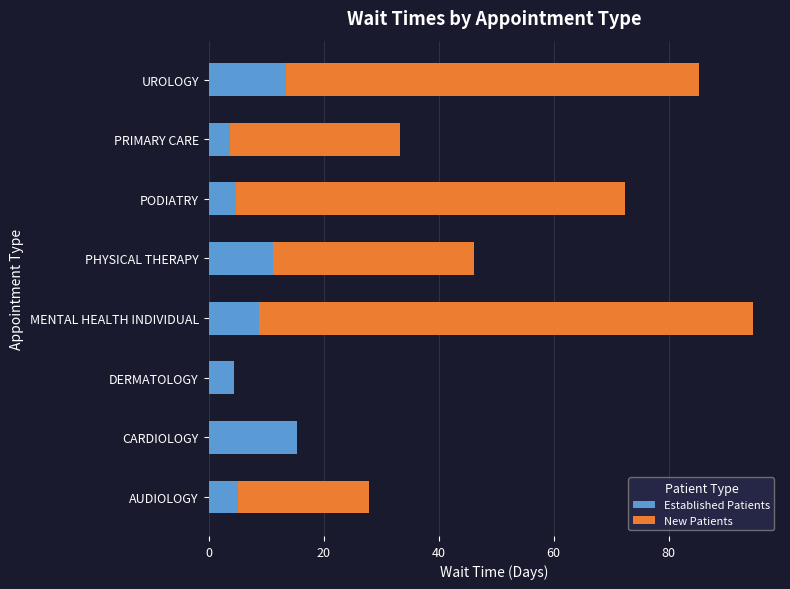

How many distinct data groups are displayed?

2